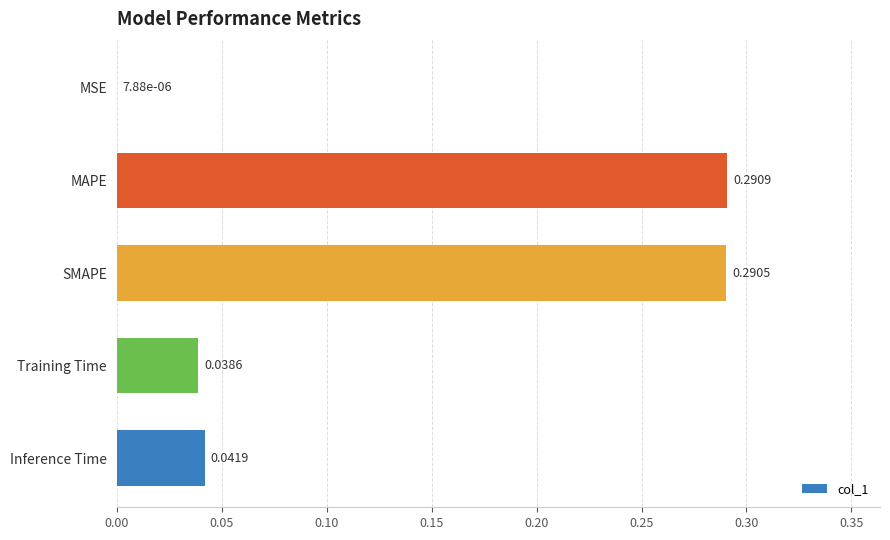

What is the change in value from Inference Time to MAPE?

+0.2